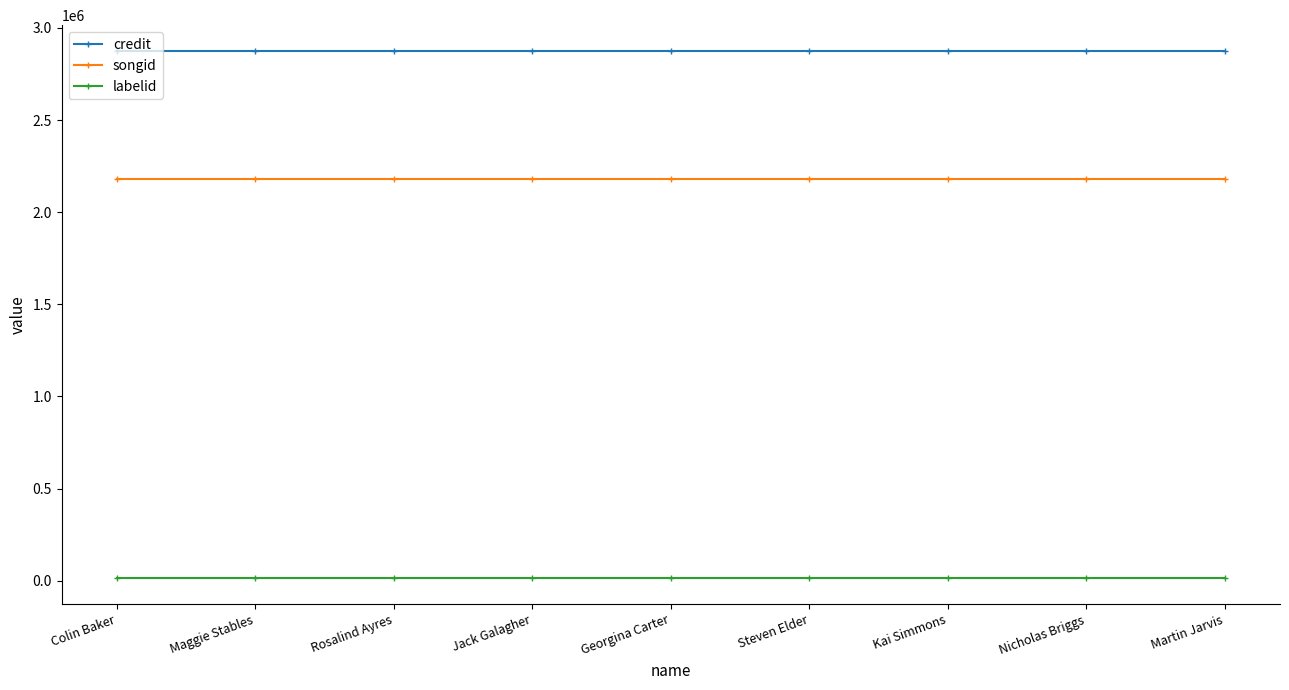

What is the average value of the labelid series?

16092